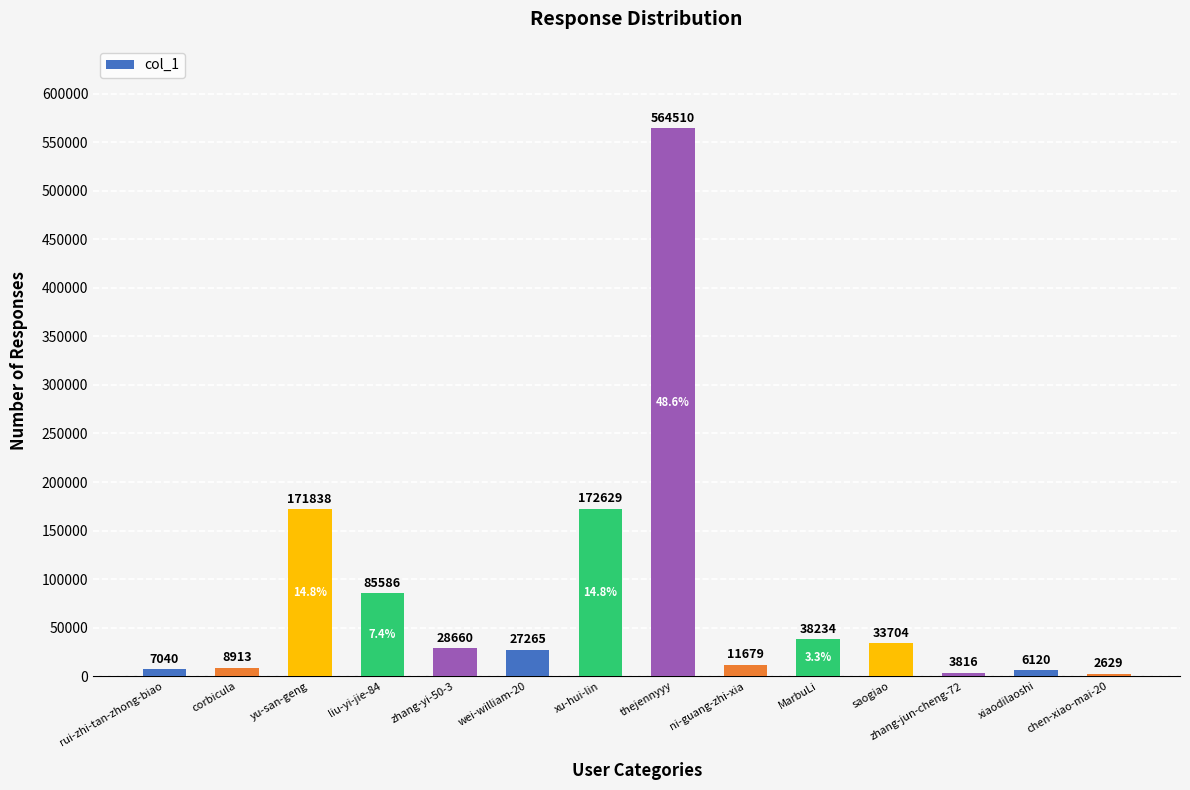

What position from the right is zhang-yi-50-3?

10